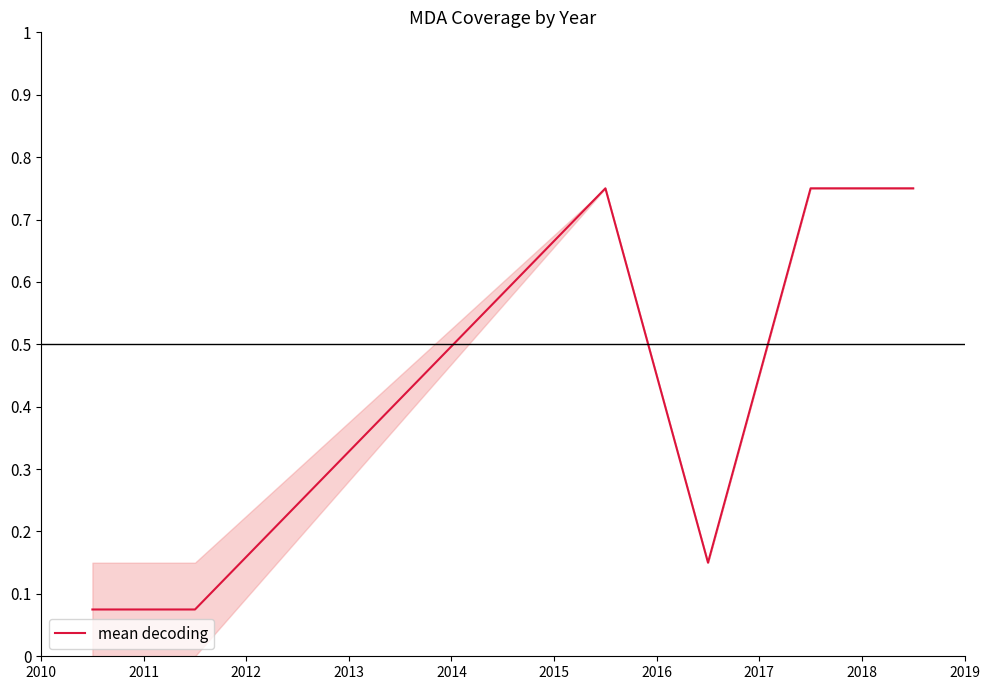

True or false: there are more than 2 points higher than both neighbors.

False